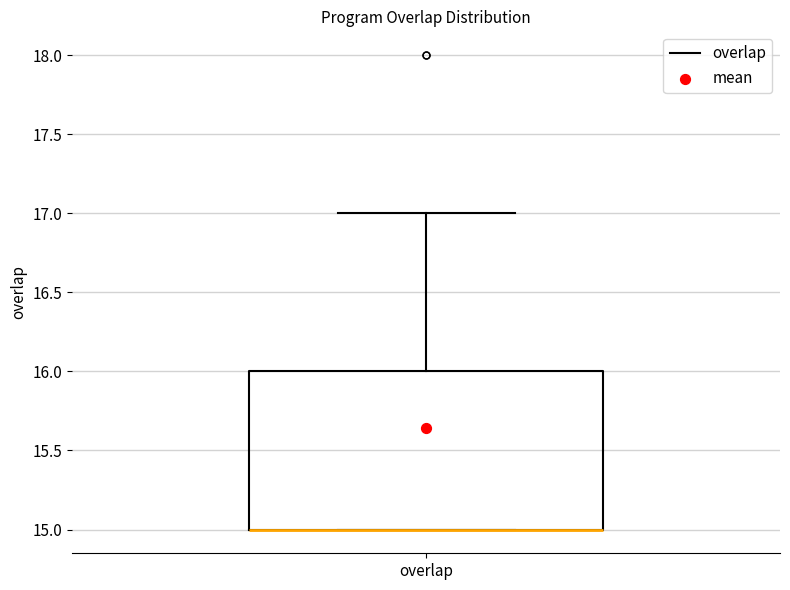

Read this box plot against the y-axis: the position of the median line, the range covered by the box, and the ends of both whiskers. The values are not printed on the chart, so give them approximately, as read against the axis.

median 15 (drawn on the box's lower edge), box 15 to 16, whiskers 15 to 17